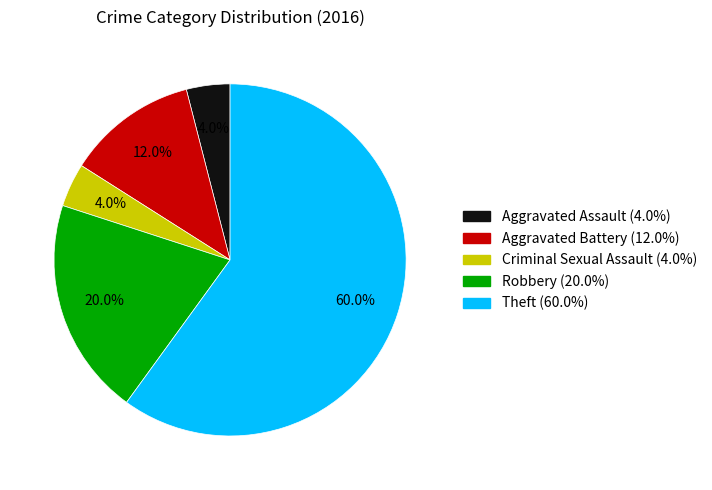

How much of the chart is everything except Aggravated Battery (12.0%)?

88.0%